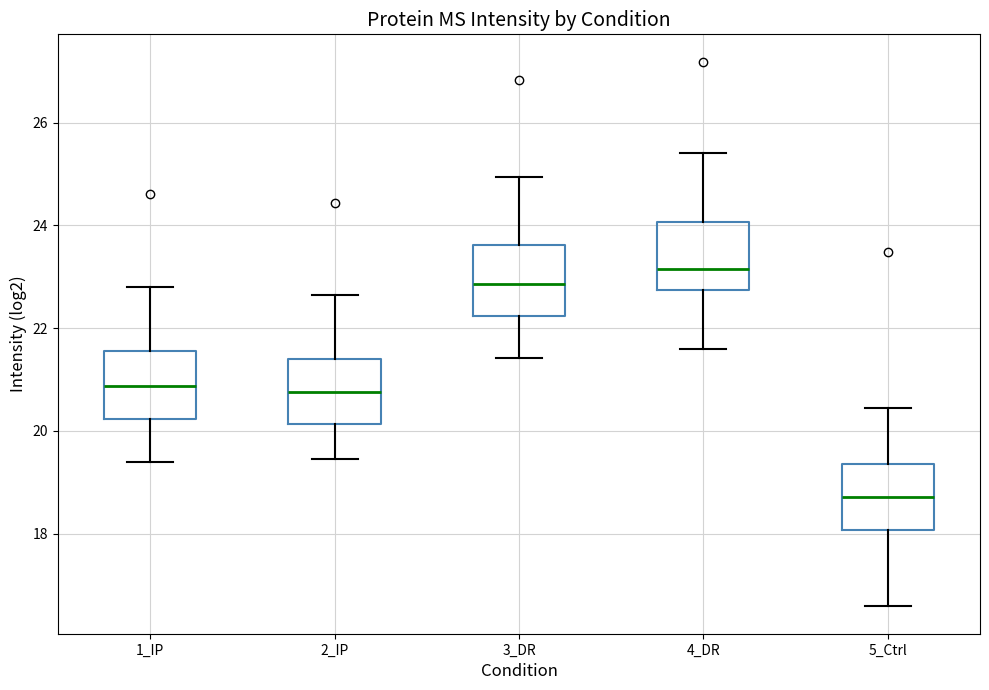

Which box has the lowest median line?

5_Ctrl